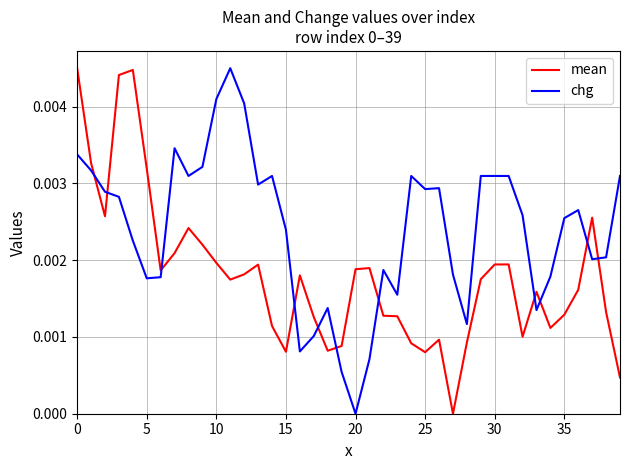

List the series in order of their overall mean, highest first.

chg, mean